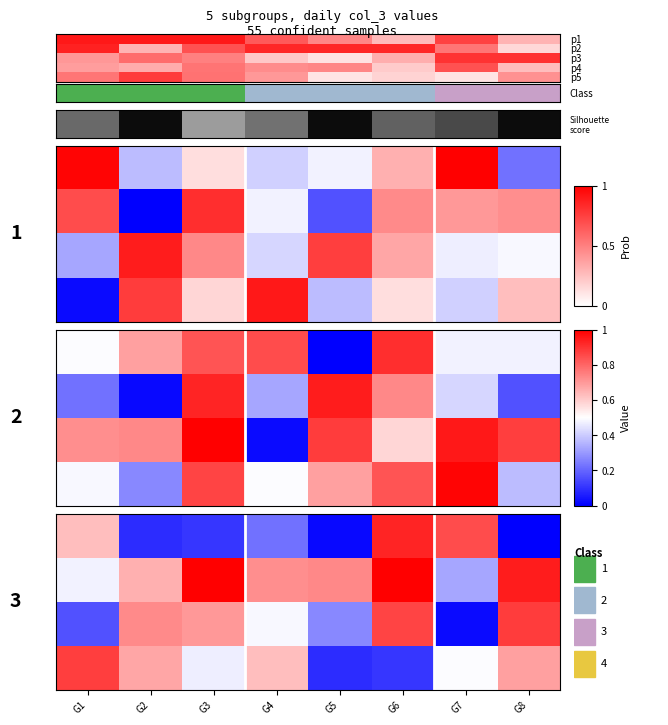

What is the average value of the row_1 series?

0.7